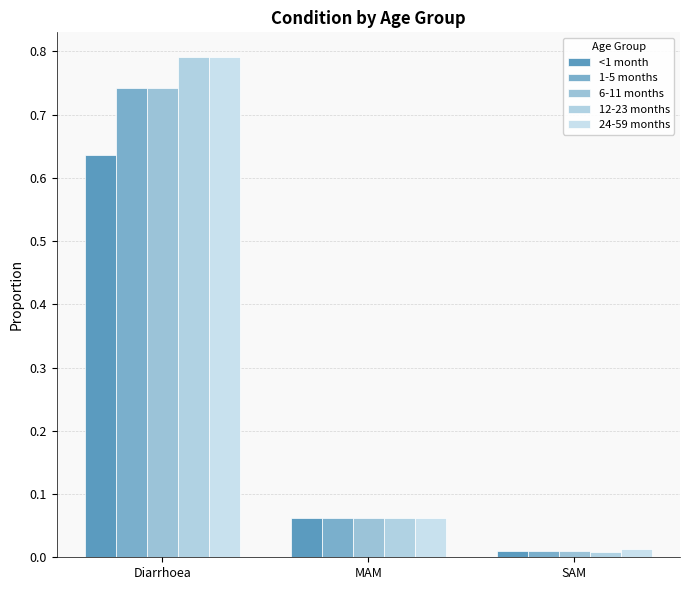

How many groups of bars are there?

3